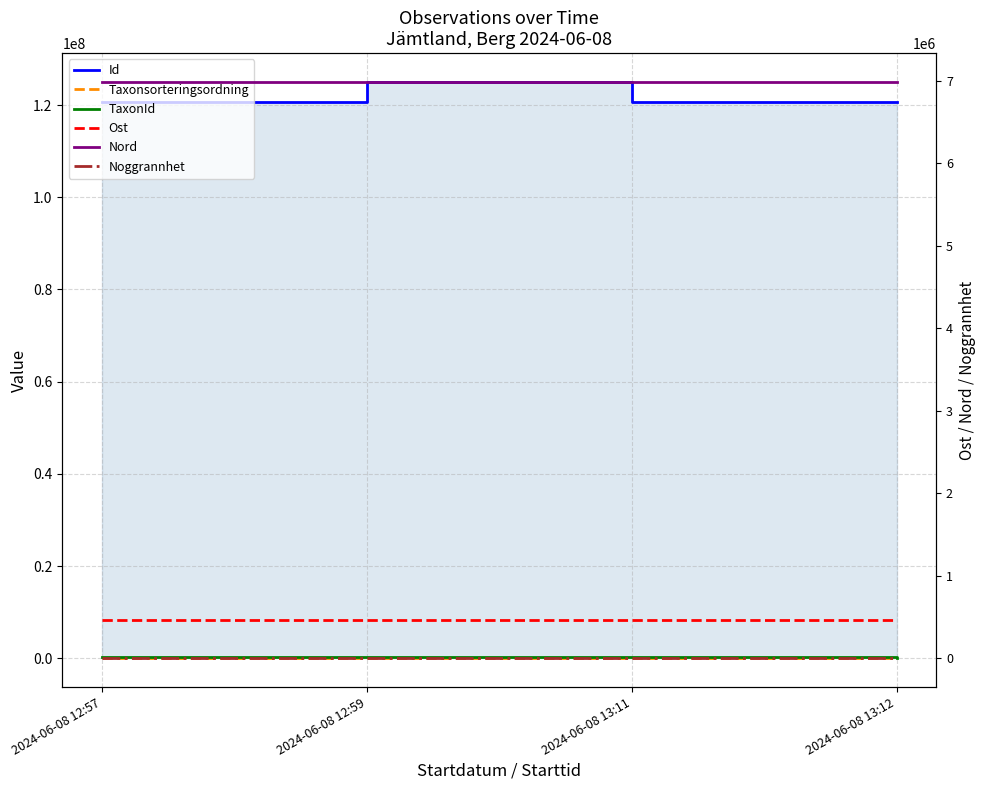

The Ost series shows 271017 at 2024-06-08 12:59. True or false?

False